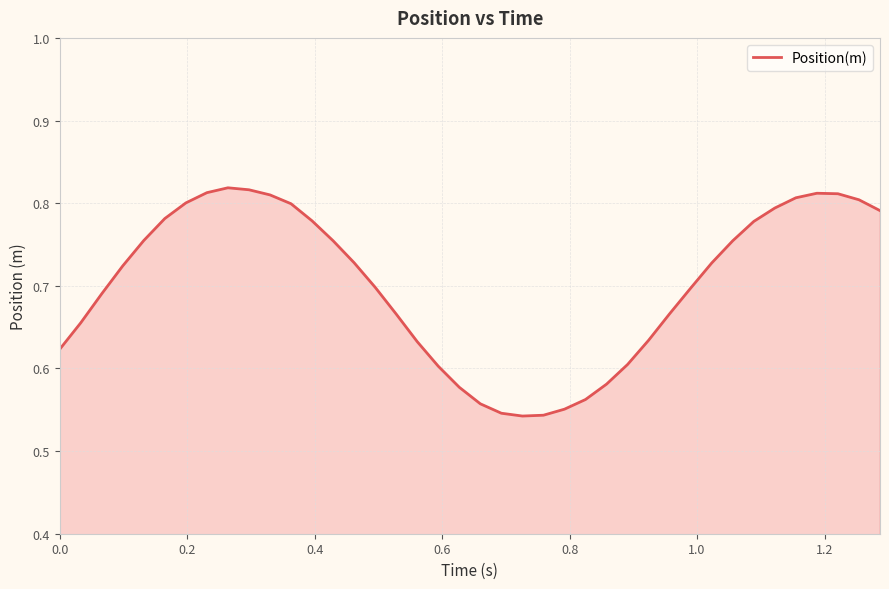

How many categories are shown in the chart?

40